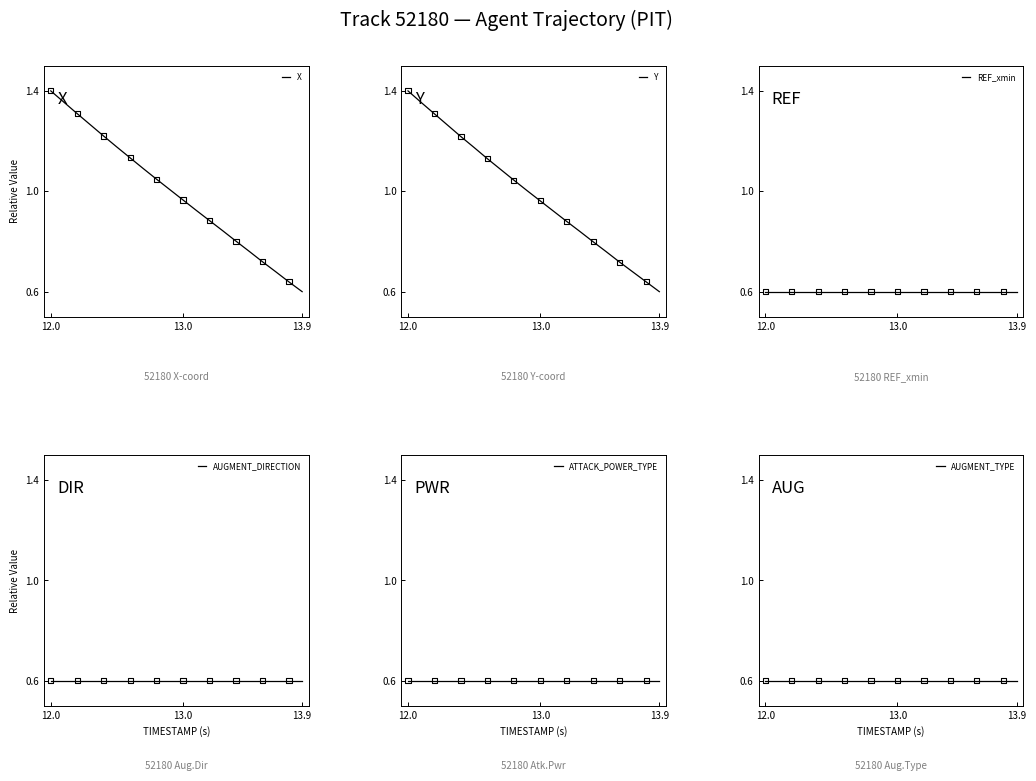

Which series has the largest Y range (max minus min)?

X